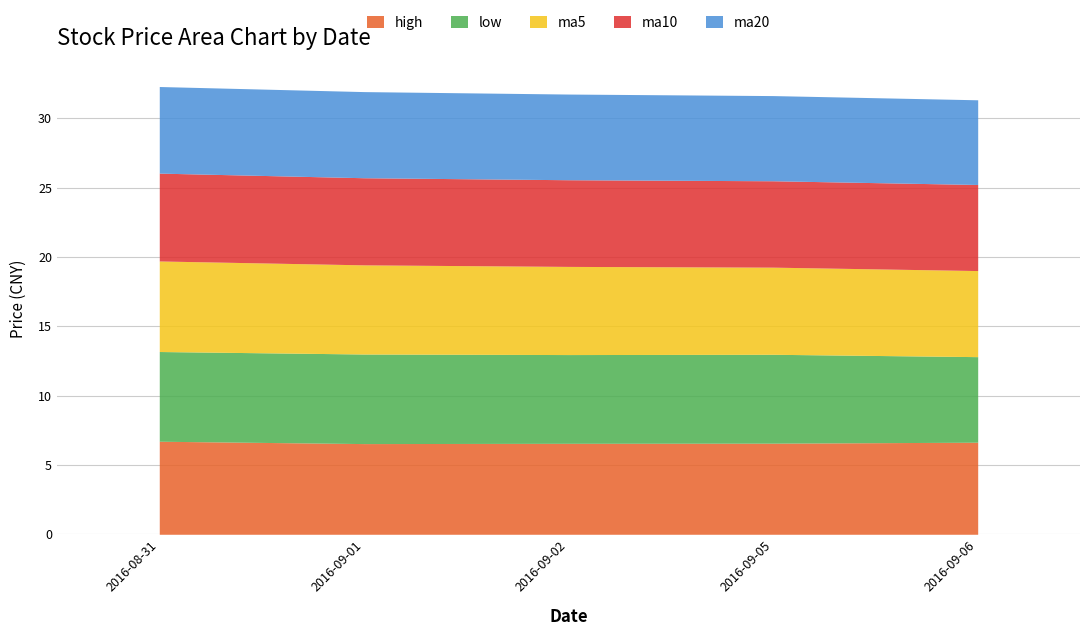

List the labels in order of ma10 value, smallest first.

2016-09-06, 2016-09-05, 2016-09-02, 2016-09-01, 2016-08-31